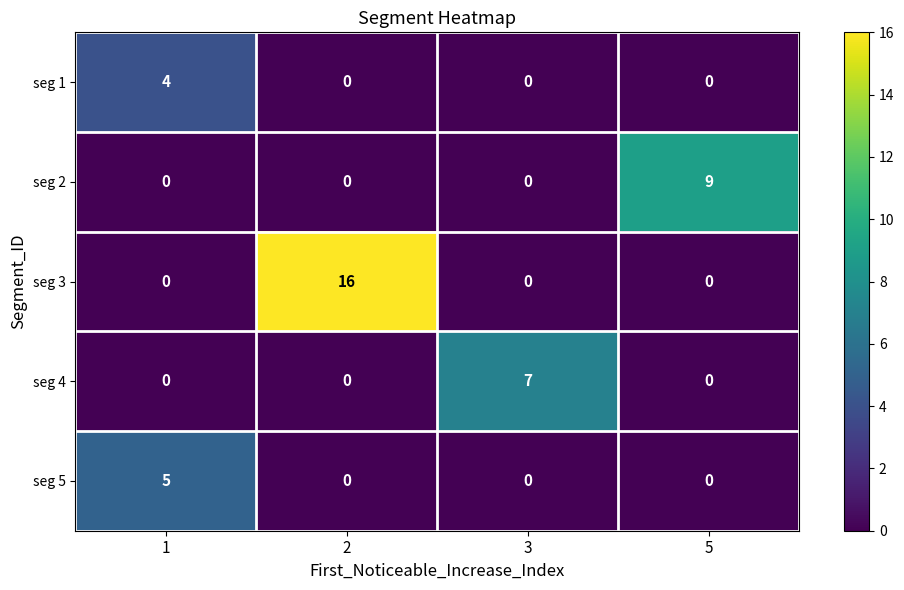

What is the sum of the seg 3 values at 2 and 5?

16